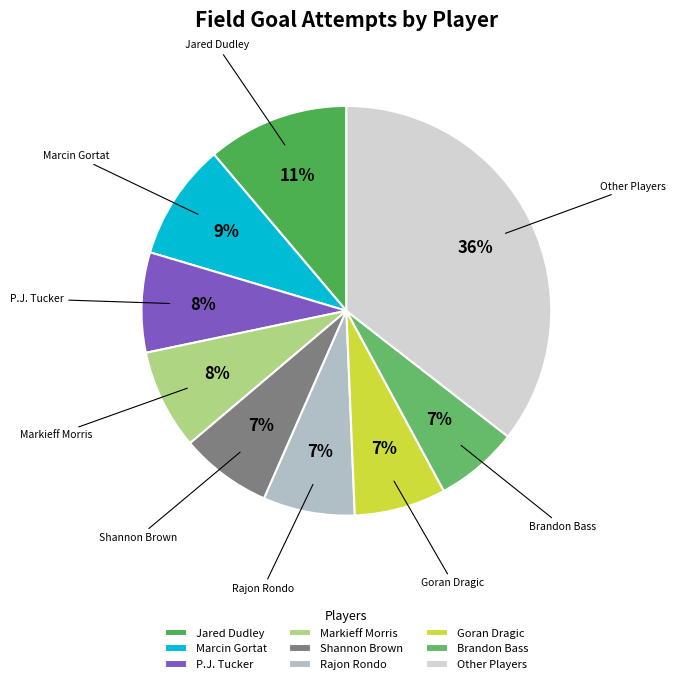

Is there a majority slice in this chart?

No